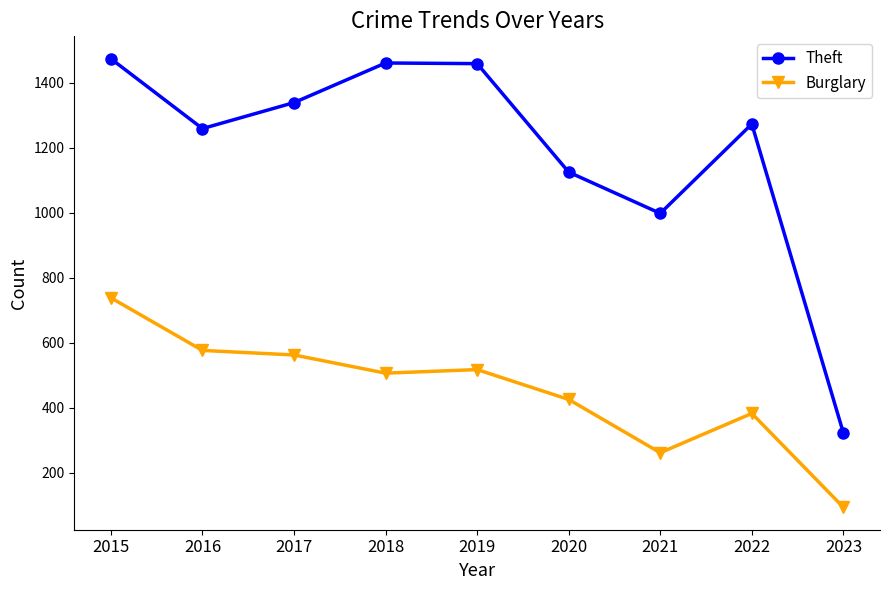

What is the sum of the Burglary values at 2015 and 2019?

1255